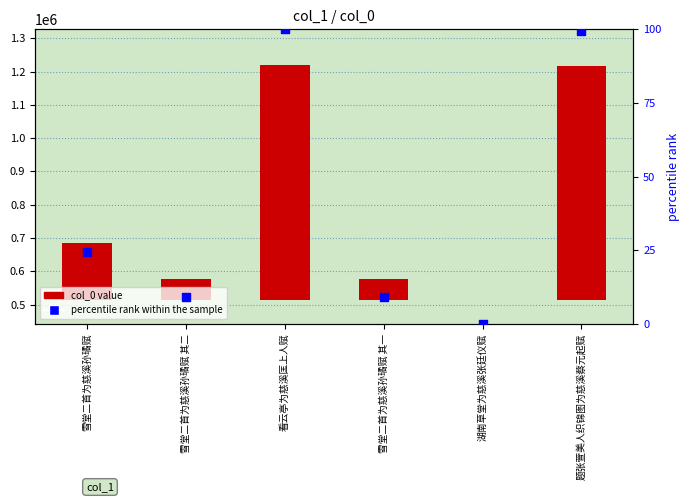

Which series has the widest spread of Y values?

col_0